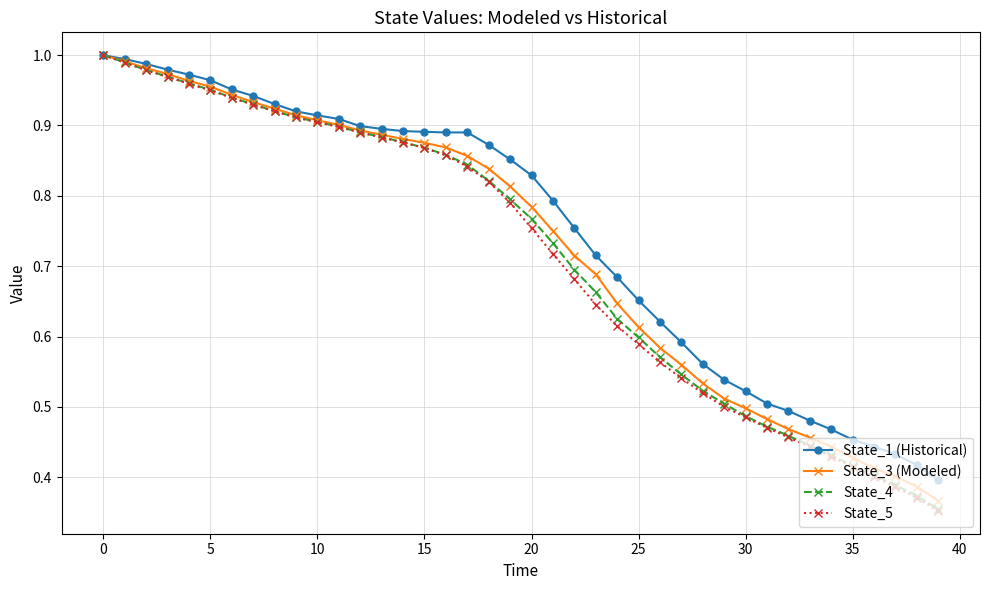

Which series has the largest range (max minus min)?

State_5